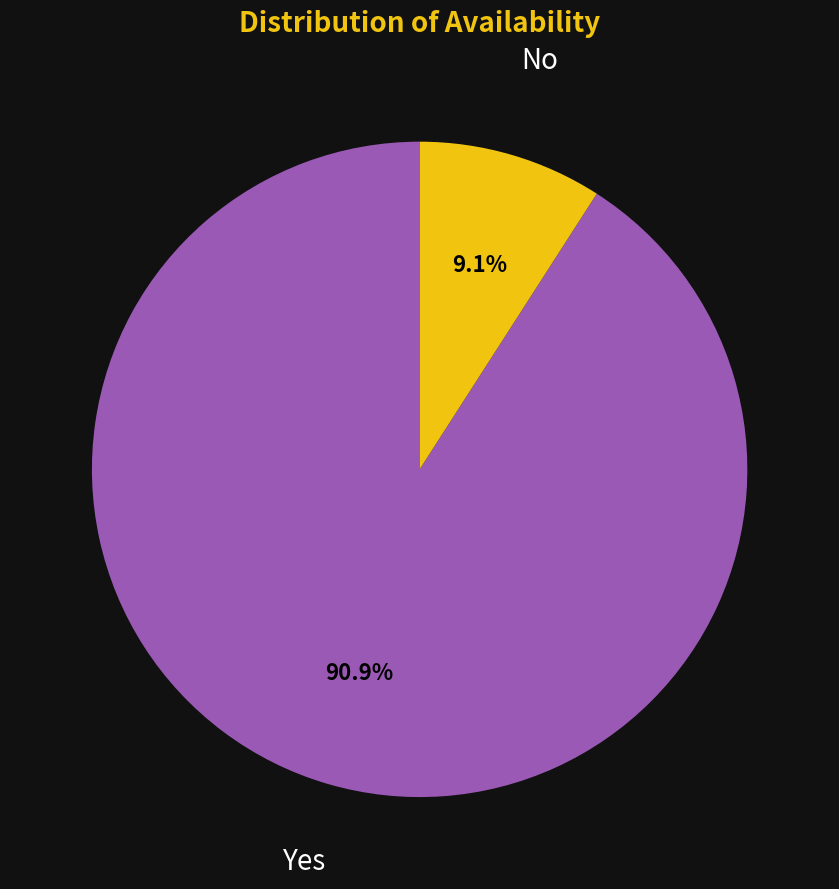

Is the sum of Yes and No greater than half?

Yes